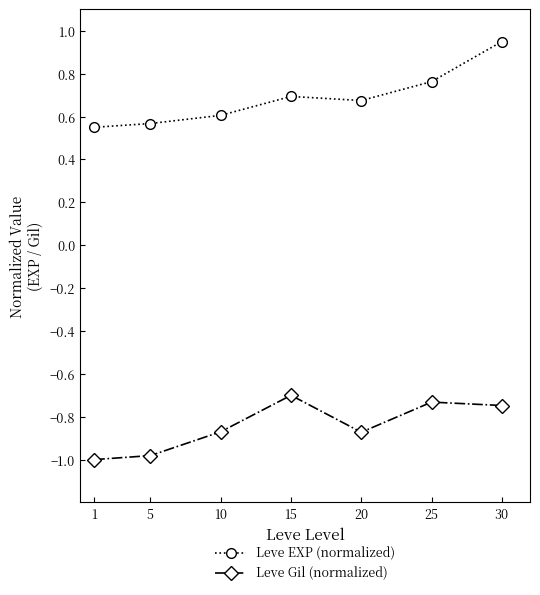

Rank the series by their average value, from lowest to highest.

Leve Gil (normalized), Leve EXP (normalized)